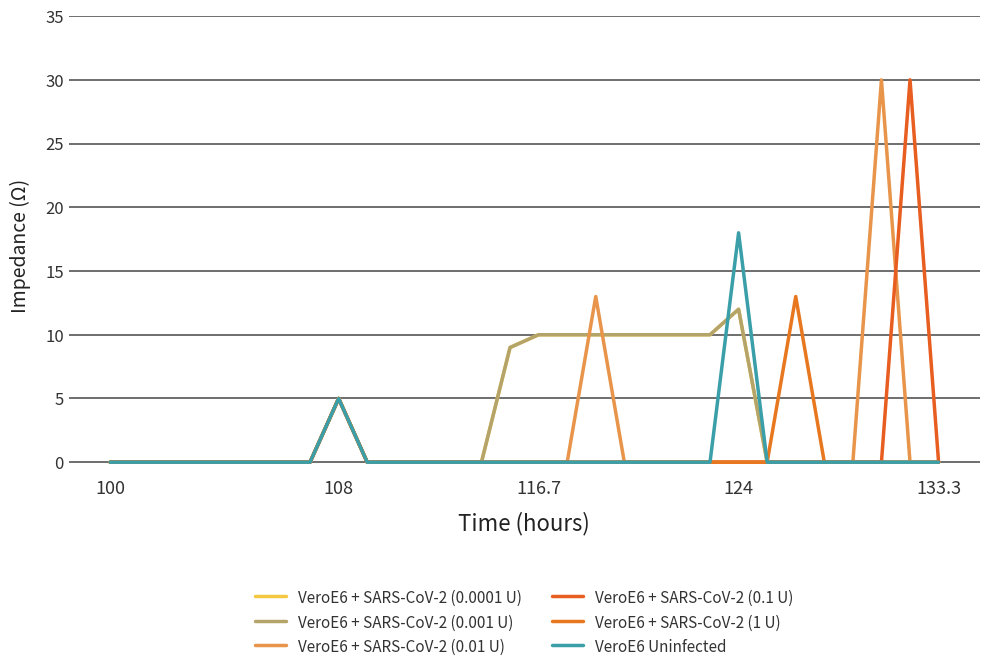

True or false: VeroE6 + SARS-CoV-2 (0.0001 U) has more than 2 interior local peaks.

False